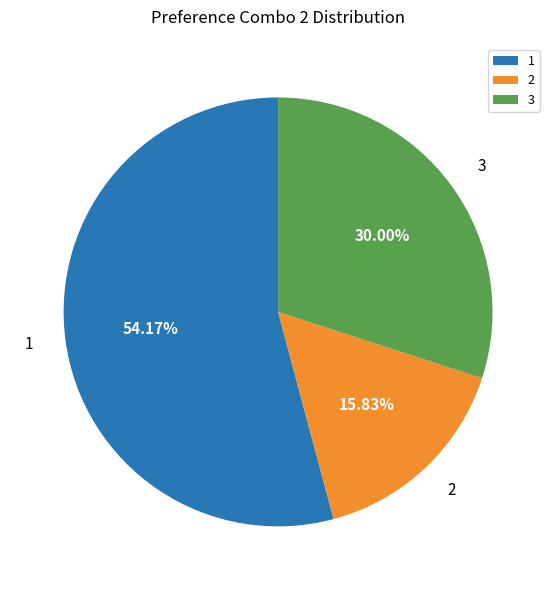

Rank the categories by value from highest to lowest.

1, 3, 2